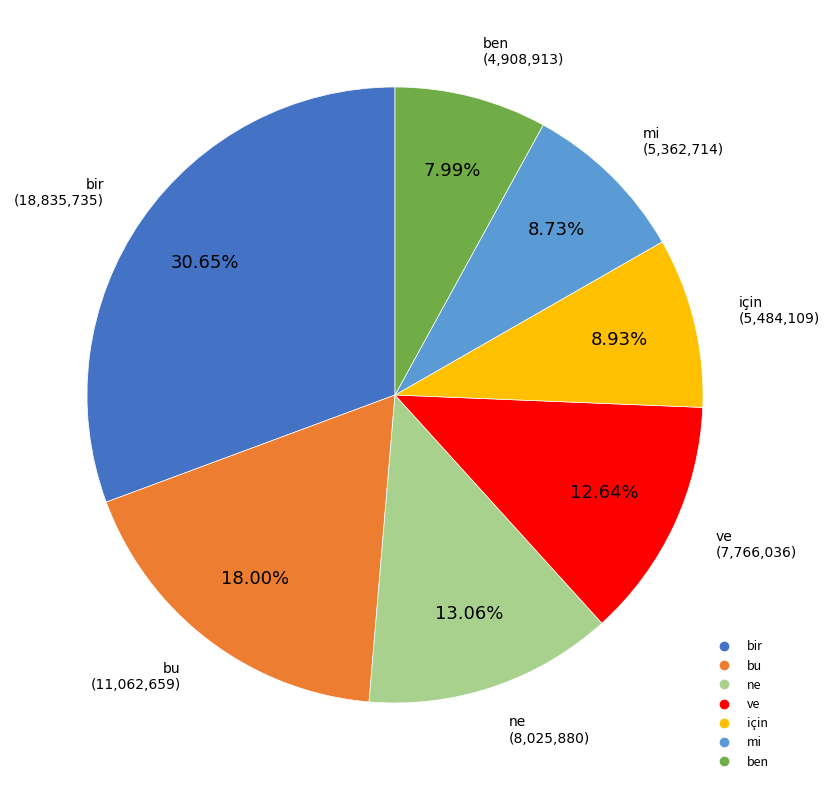

What is the ratio of the value at ne to the value at ben?

1.6